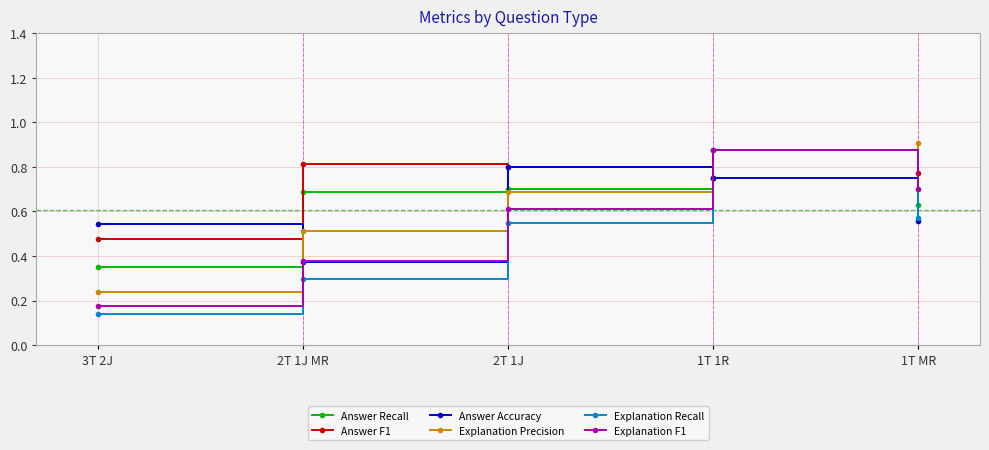

What position from the left is 3T 2J?

1